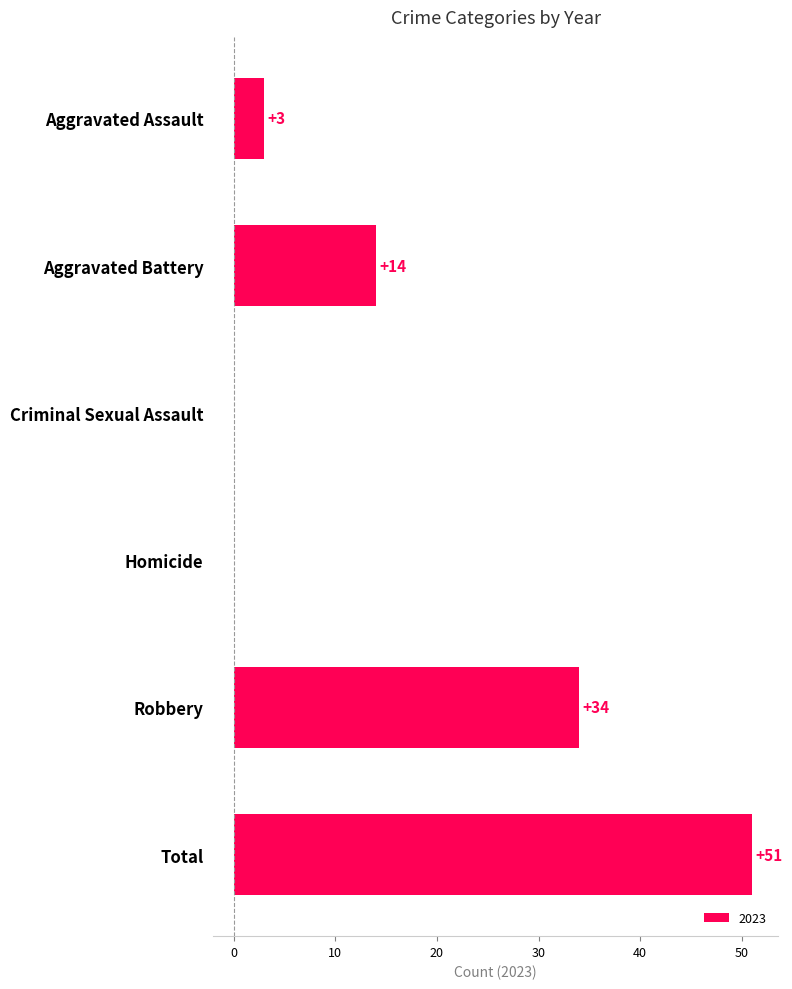

What is the sum of the values at Criminal Sexual Assault and Total?

51